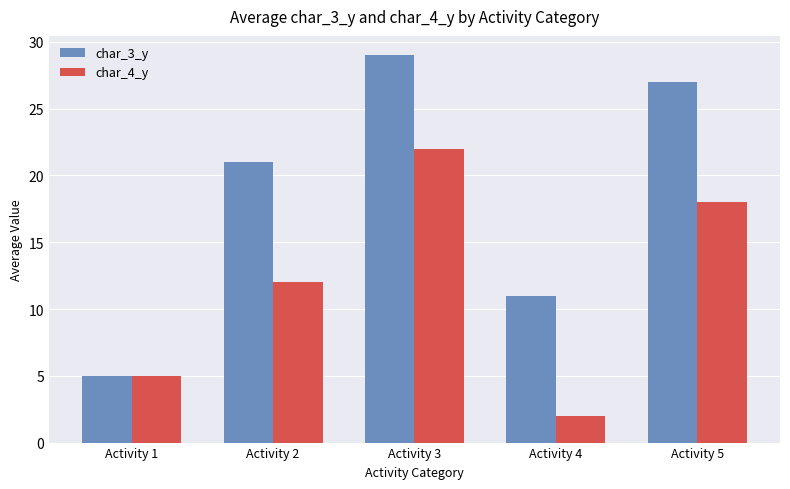

Between Activity 1 and Activity 2, which series saw the biggest shift?

char_3_y